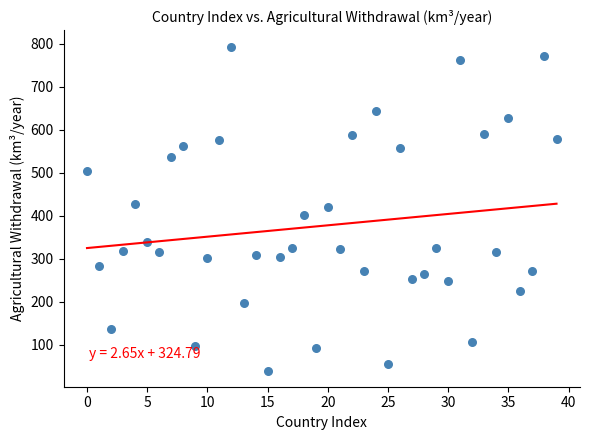

What is the range of Y values (max minus min)?

754.0